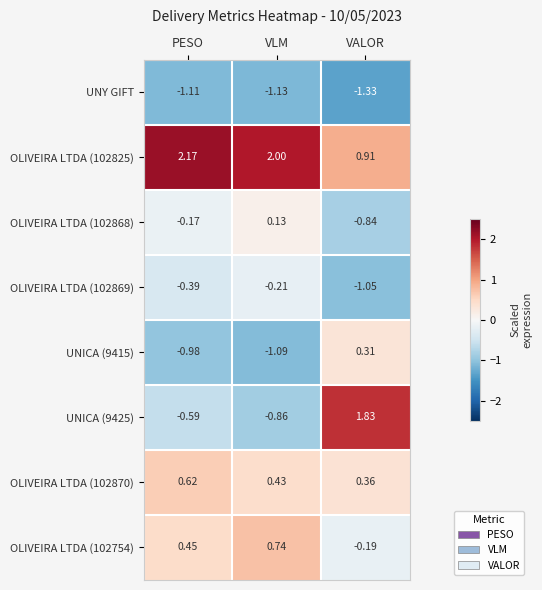

Which series has the largest total across all categories?

OLIVEIRA LTDA (102825)